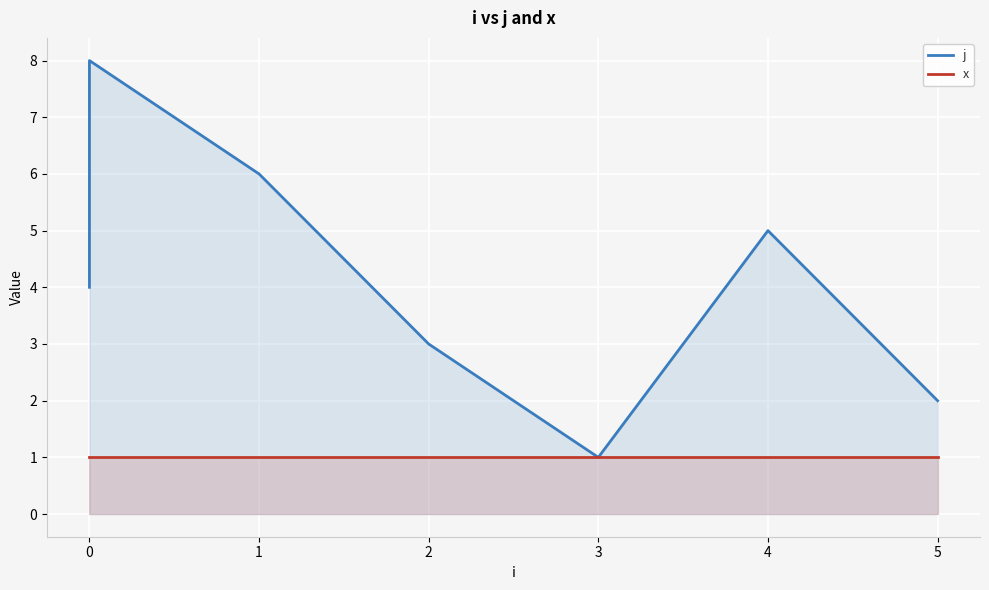

What is the value of the j point at the 8th from the left?

2